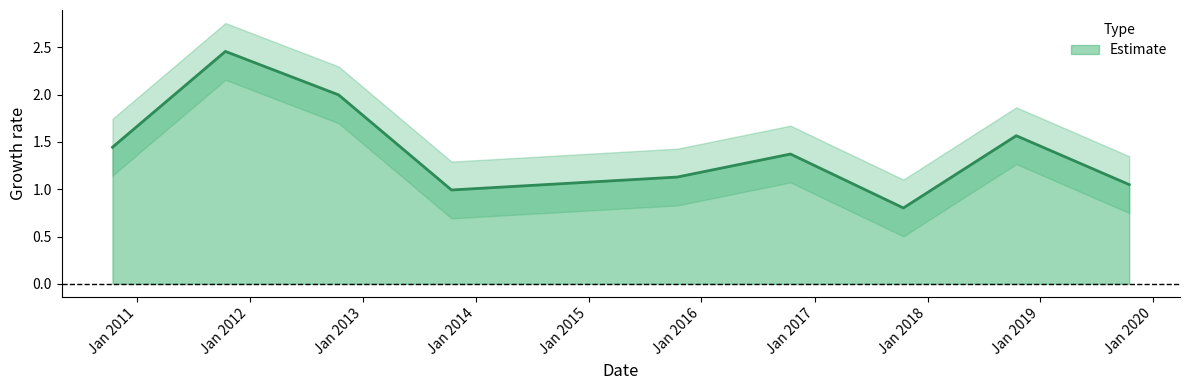

What is the value of the 5th point from the left?

1.1